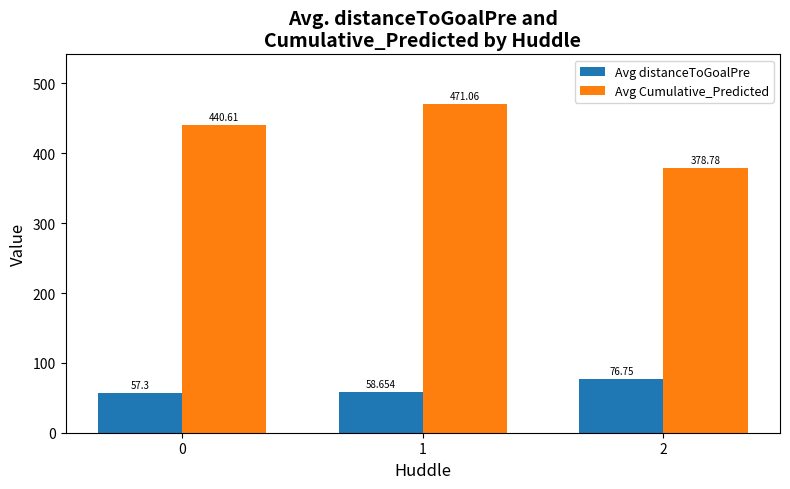

Reading right to left, transcribe all the data shown in this chart.

Avg distanceToGoalPre: 76.8	58.7	57.3
Avg Cumulative_Predicted: 378.8	471.1	440.6